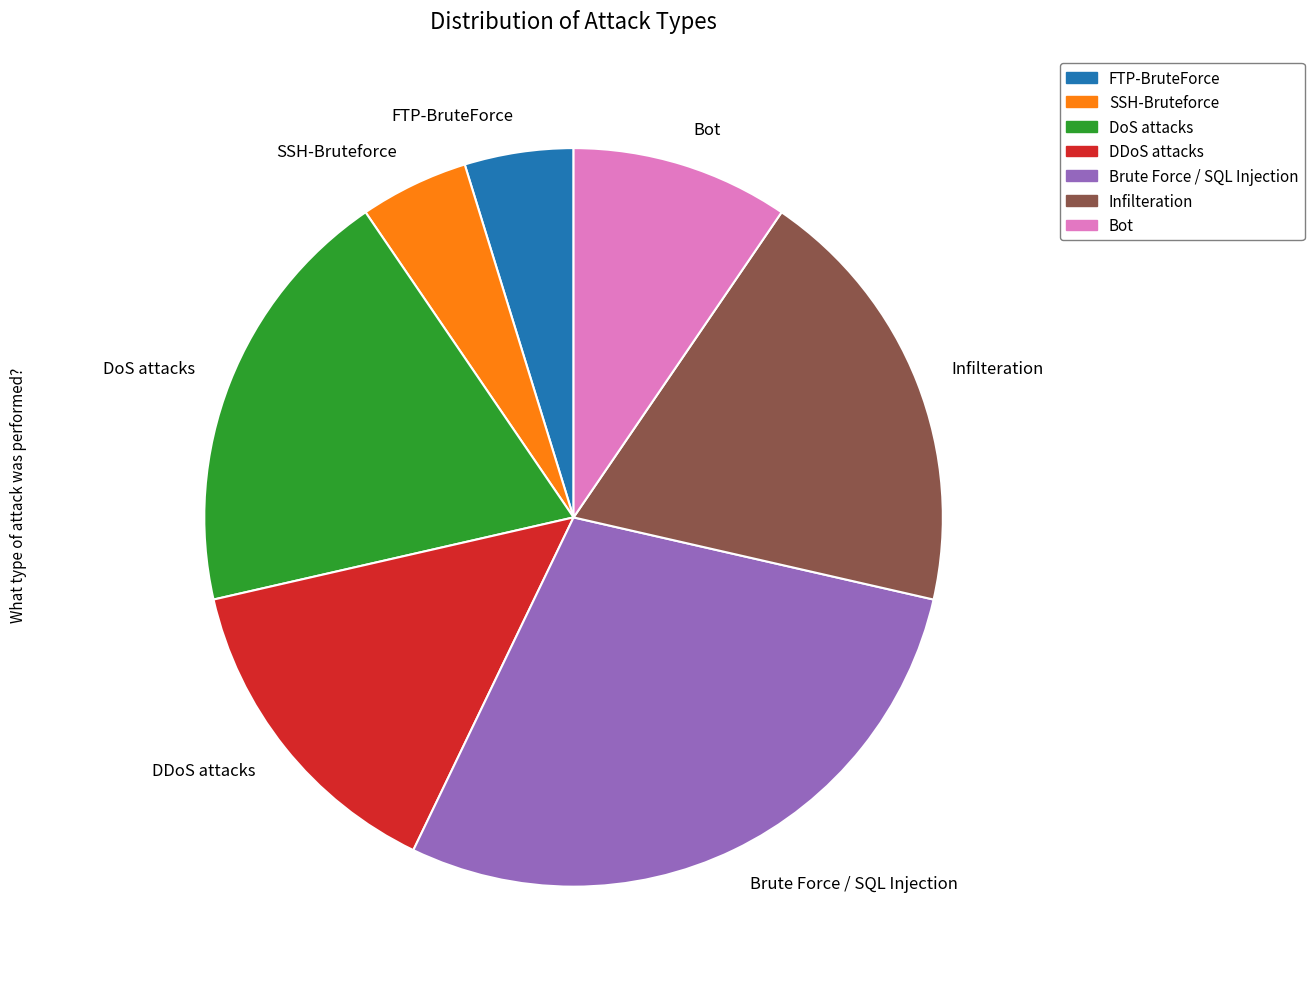

Is the sum of DDoS attacks and SSH-Bruteforce greater than half?

No